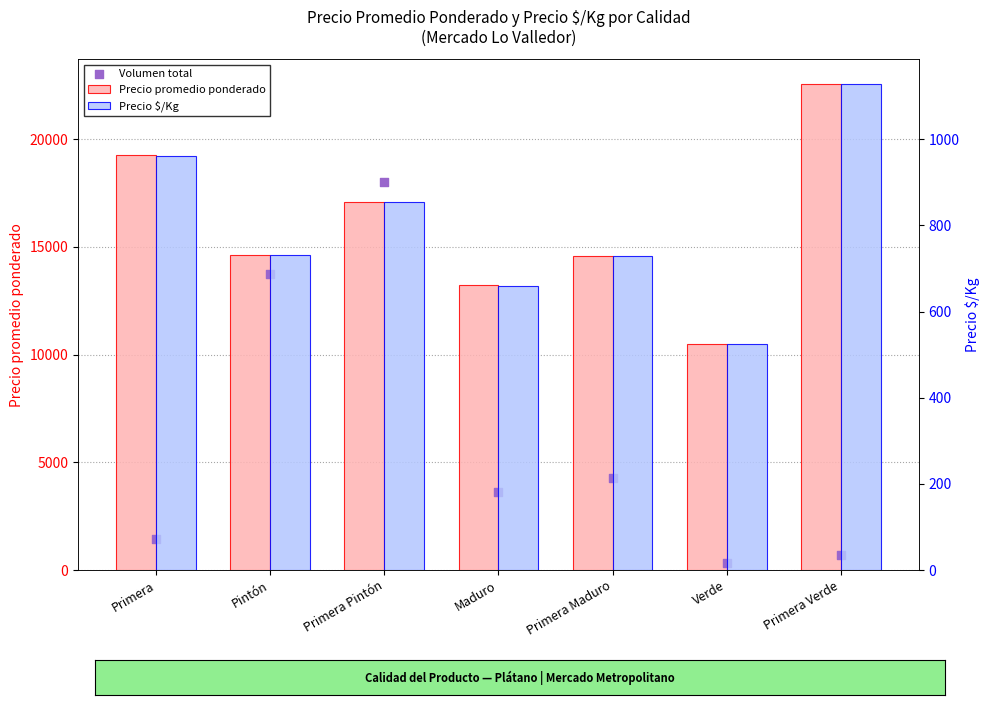

At which category is the sum across all series the highest?

Primera Pintón